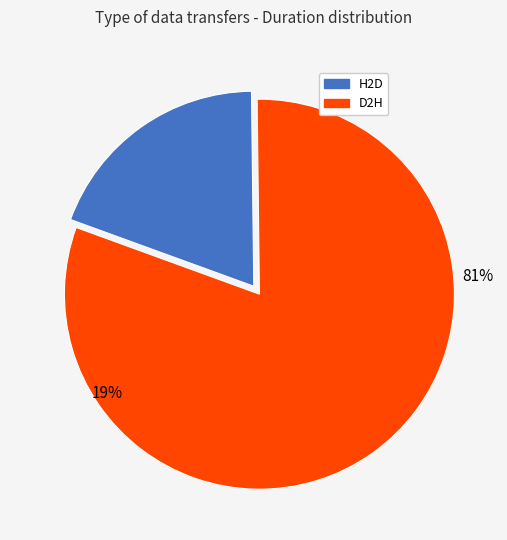

The 24 slice represents 14% of the pie. True or false?

False